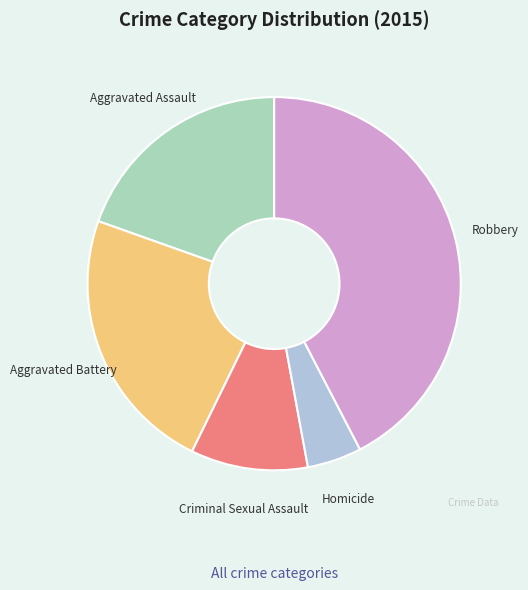

Is there any slice that represents more than half of the pie?

No